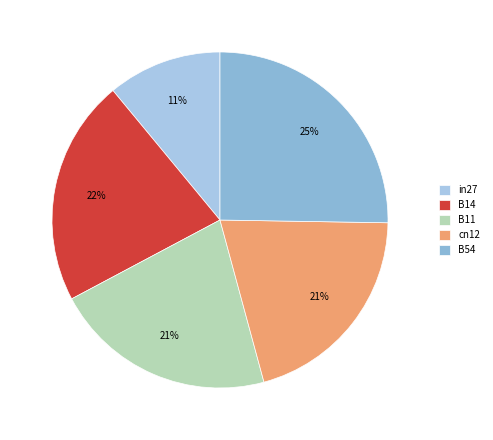

What percentage is NOT represented by B14?

78.2%